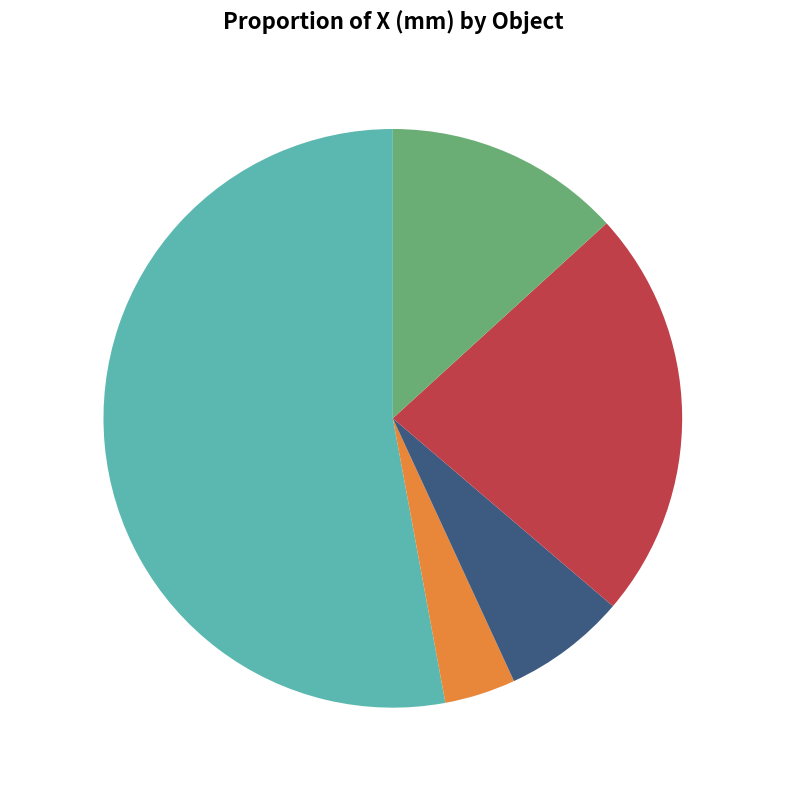

Rank the categories by value from highest to lowest.

Table, Table UR, Support UR, Box, Work